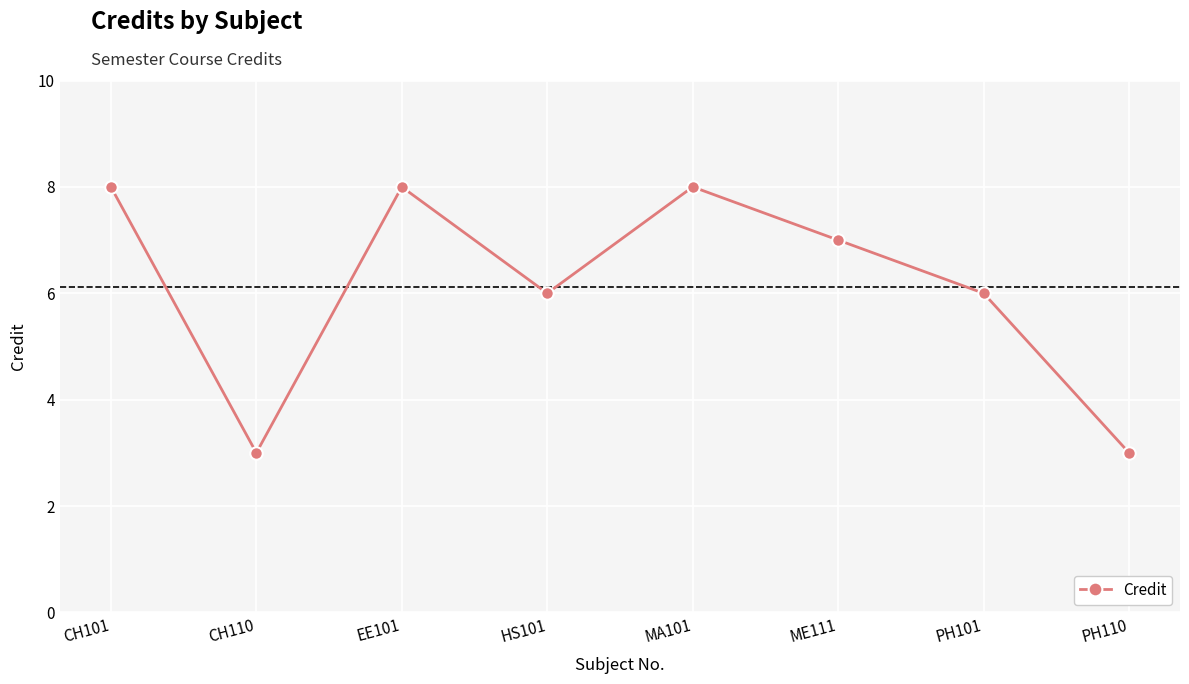

What is the ratio of the value at PH110 to the value at MA101?

0.4